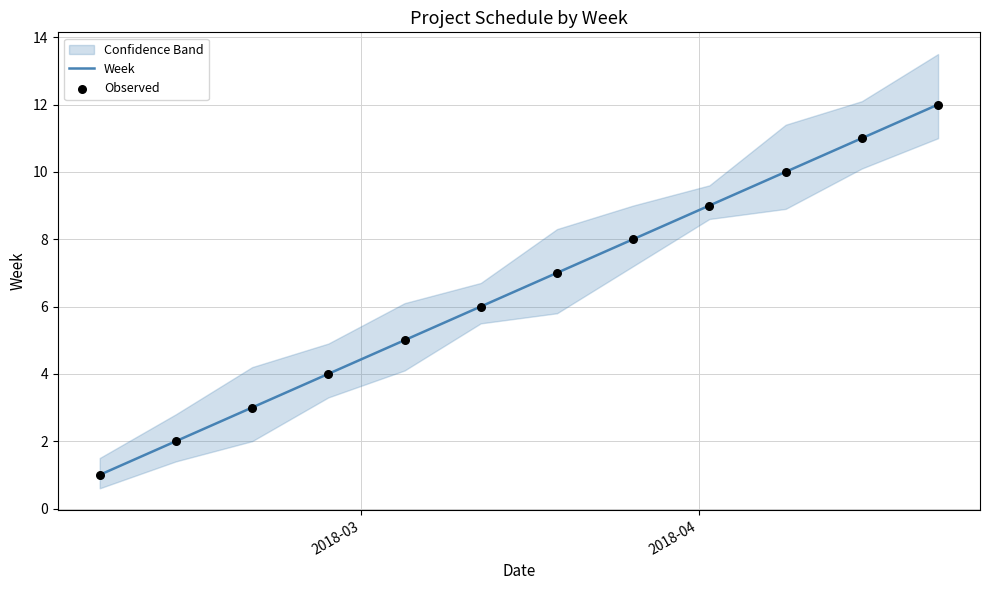

At how many categories does at least one series exceed 5?

7